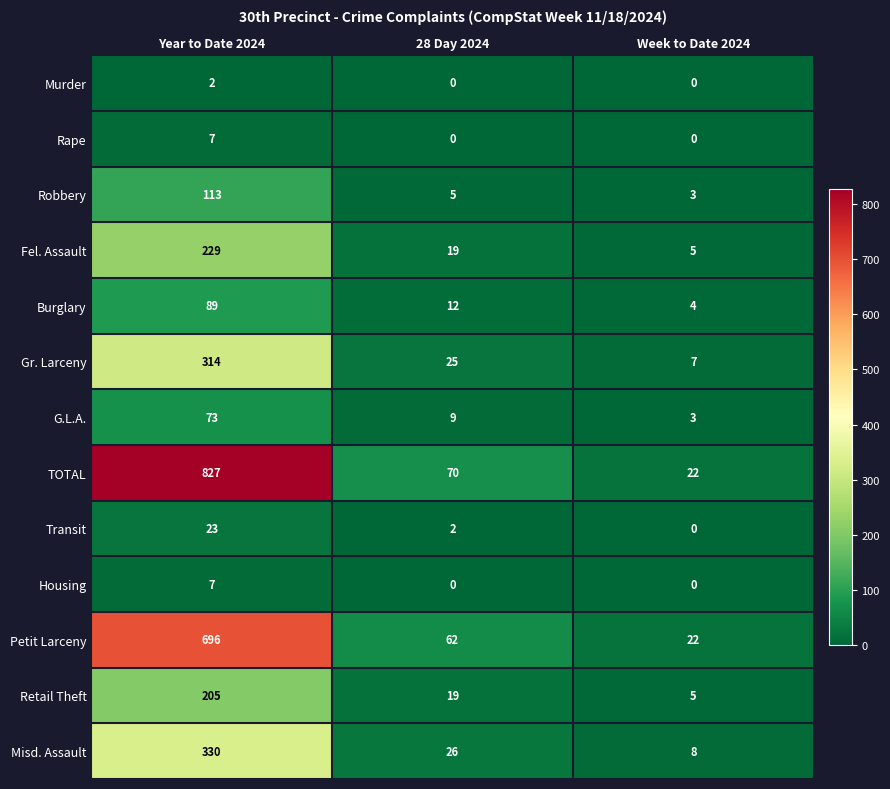

Which series has the largest total across all categories?

TOTAL